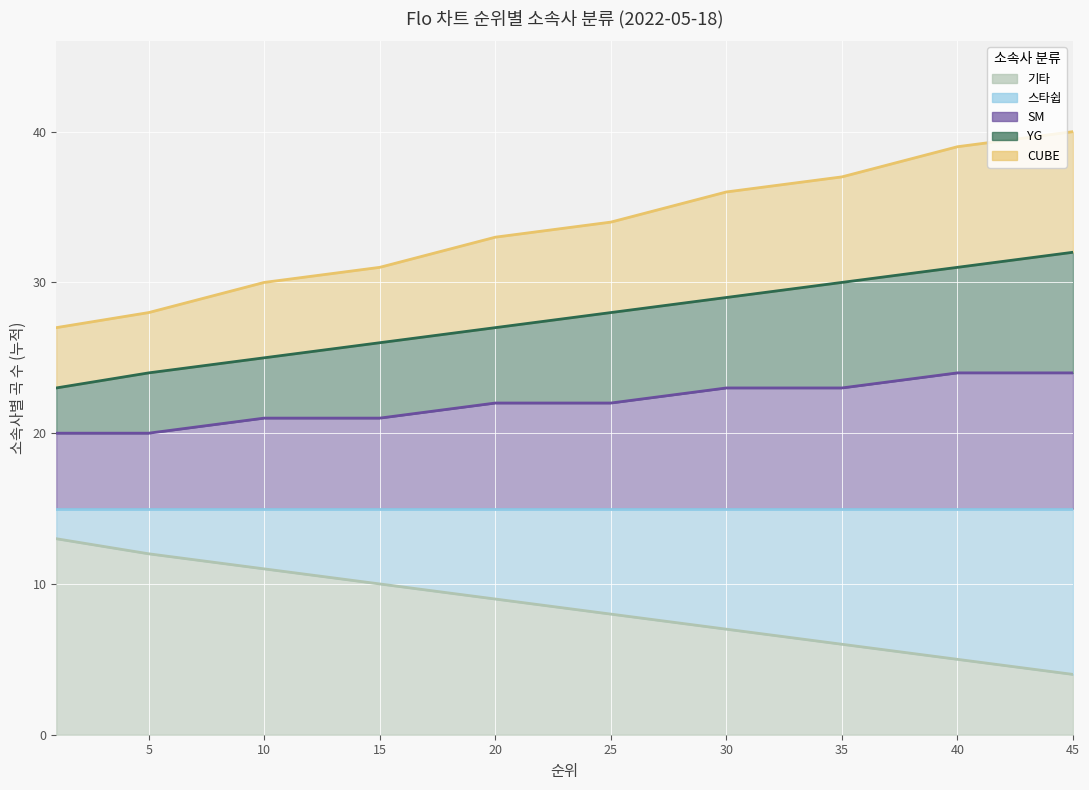

True or false: SM has a value of 24 at 40.

True